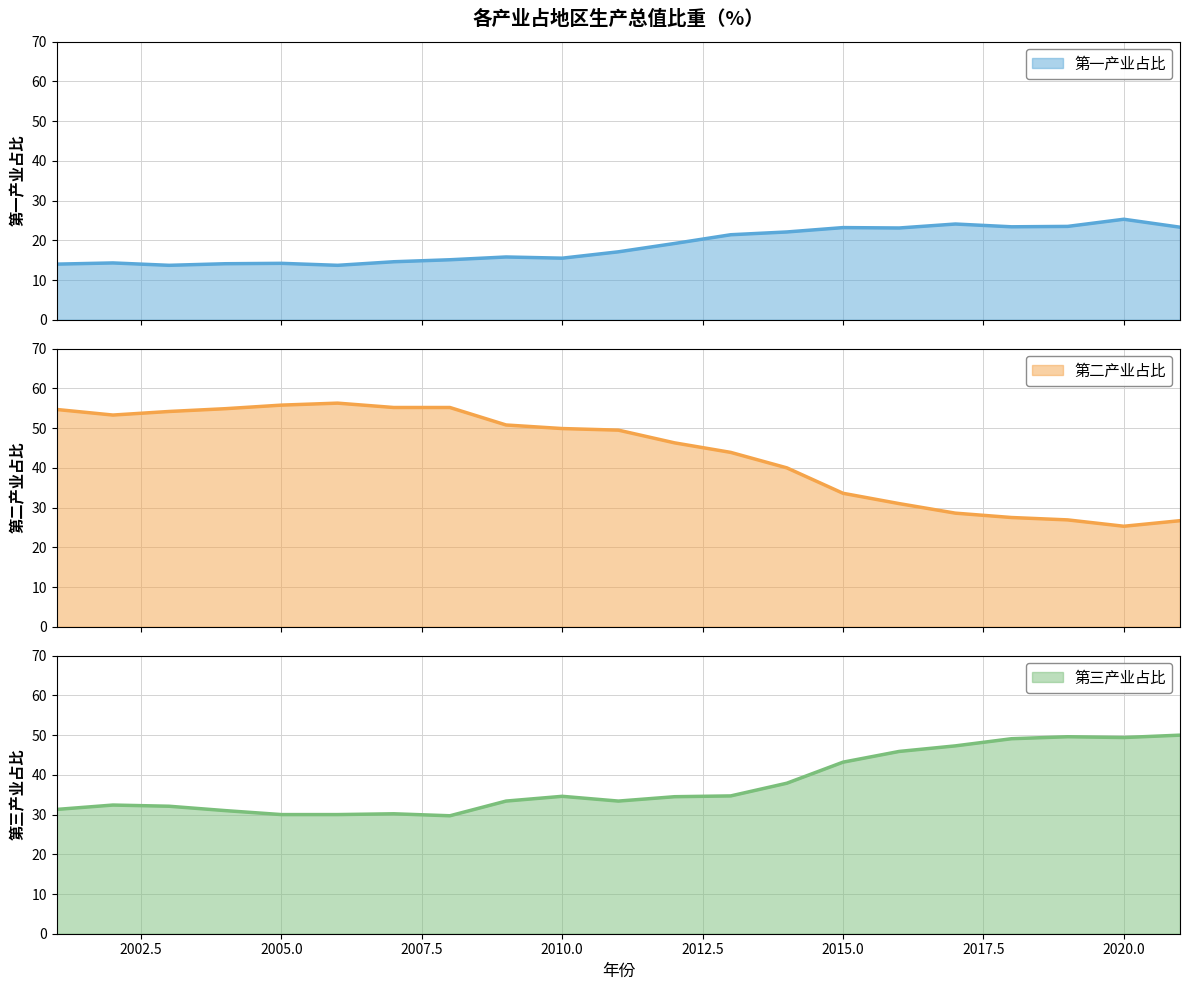

The 第一产业占比 series shows 23.2 at 2015. True or false?

True